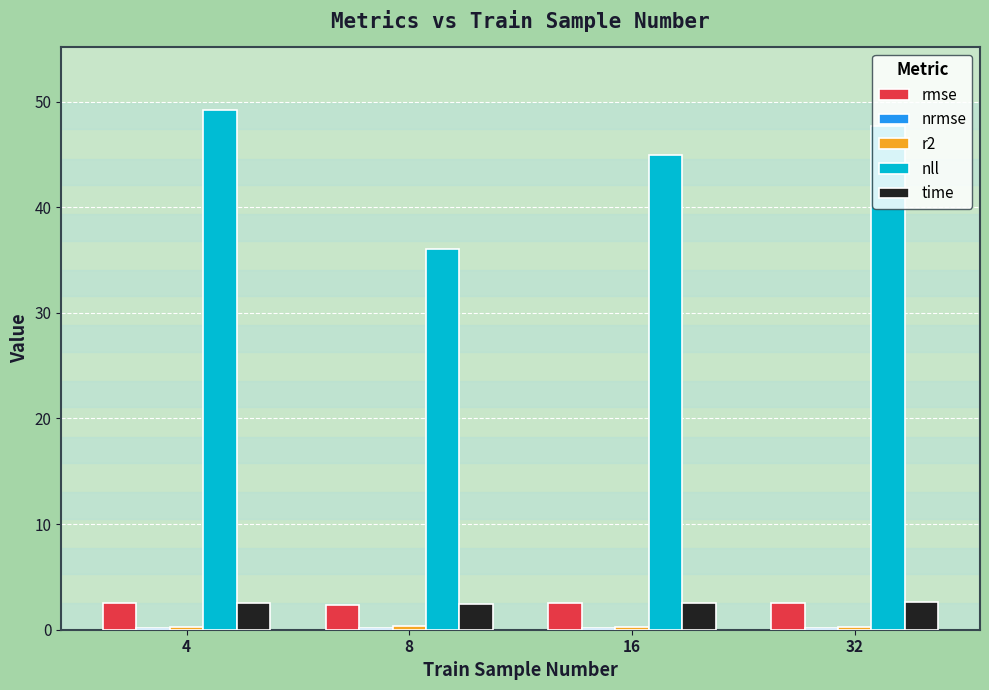

What is the greatest value displayed?

49.2